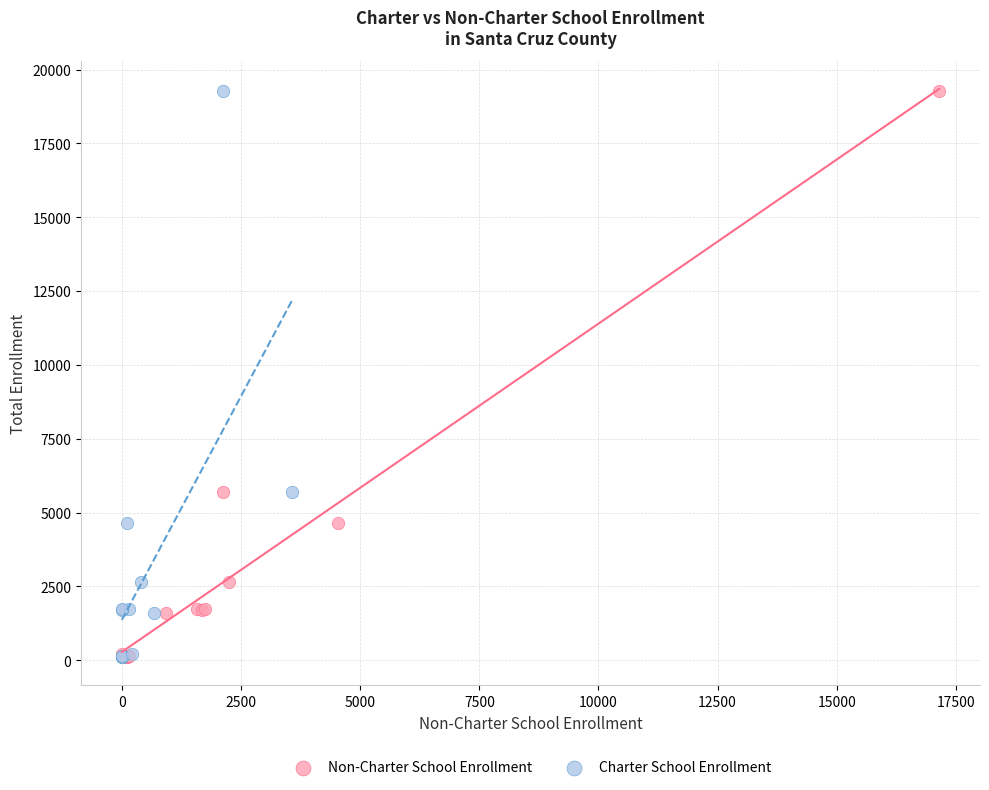

What are all the series names shown in the legend?

Non-Charter School Enrollment, Charter School Enrollment